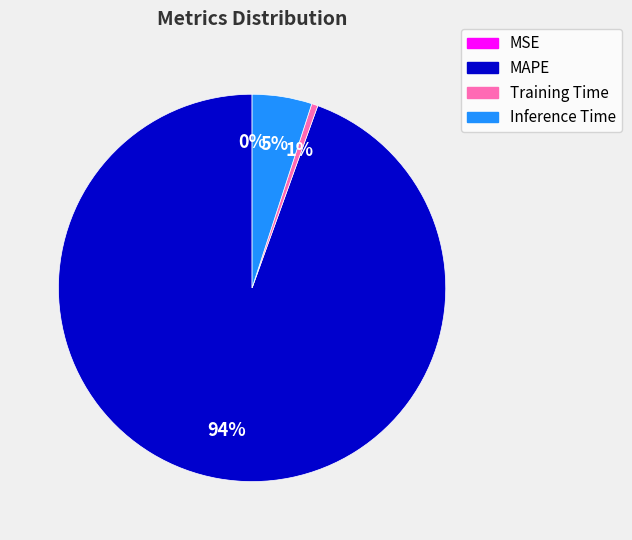

Is there any slice that represents more than half of the pie?

Yes